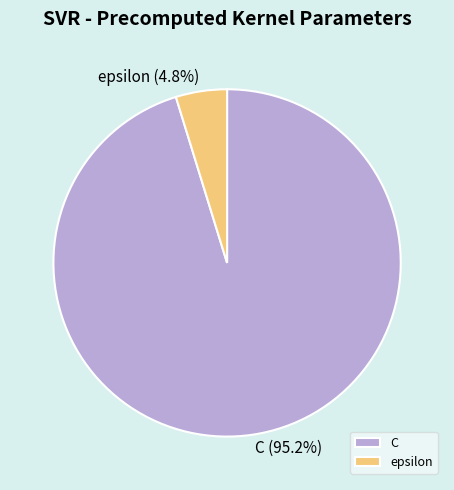

To the nearest percent, what is the difference between the C and epsilon slice percentages?

90%